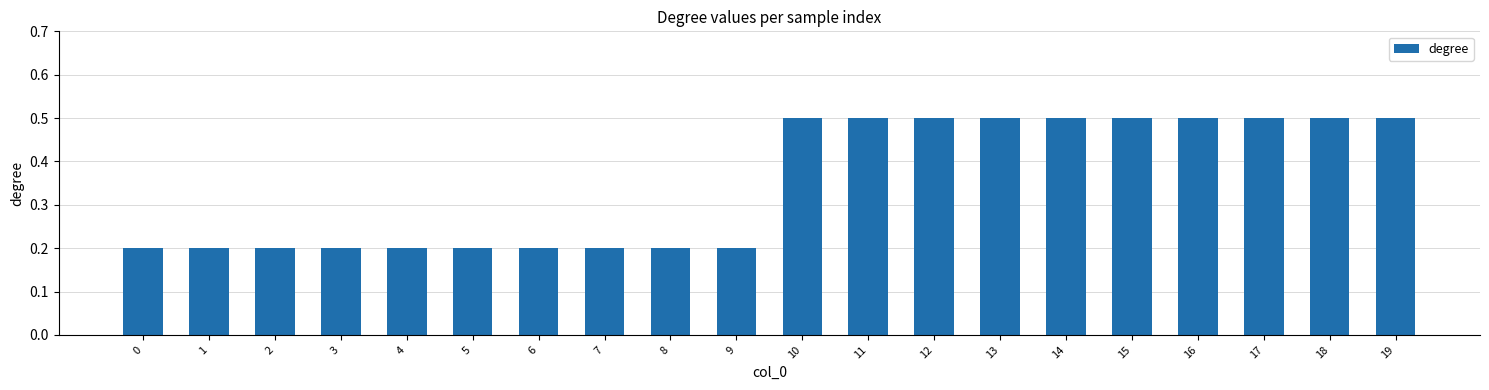

Are the bars horizontal?

No